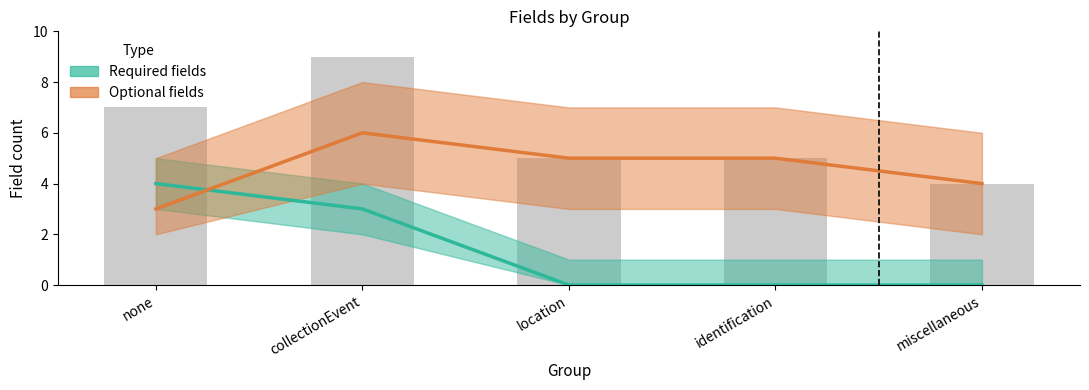

What position from the left is miscellaneous?

5